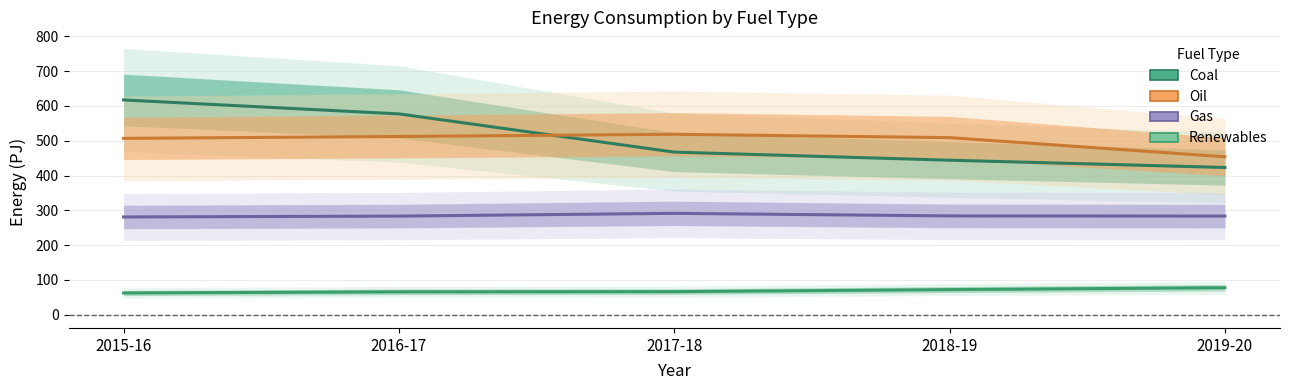

True or false: Gas has a value of 393.0 at 2019-20.

False